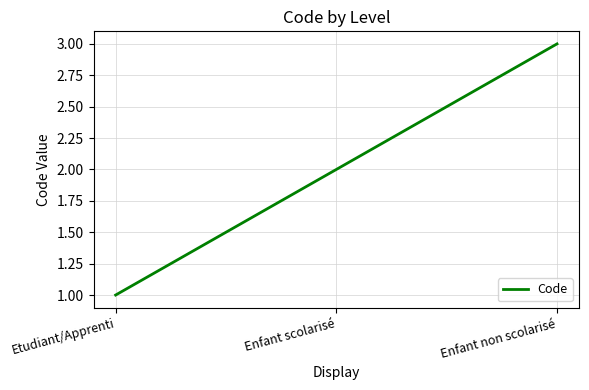

The value at Etudiant/Apprenti is 1. True or false?

True